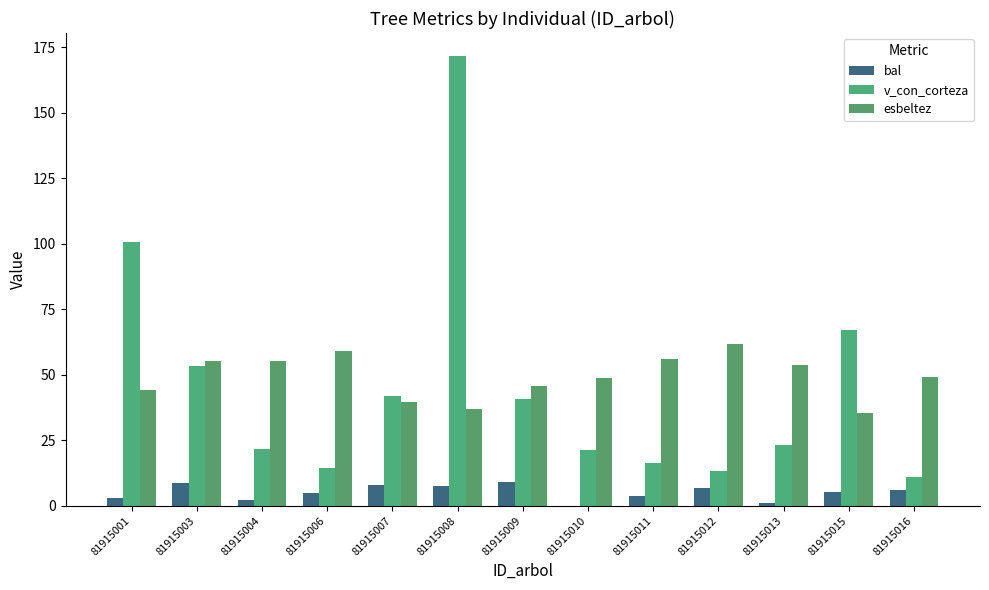

Count the number of data series in this chart.

3